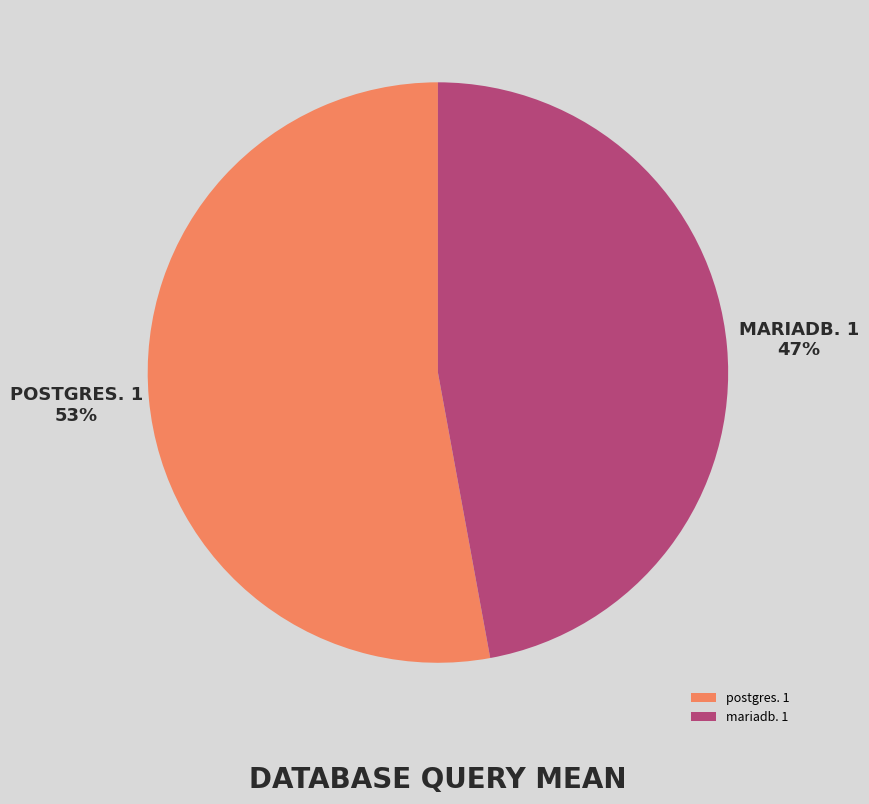

Which slice is the smallest?

mariadb. 1